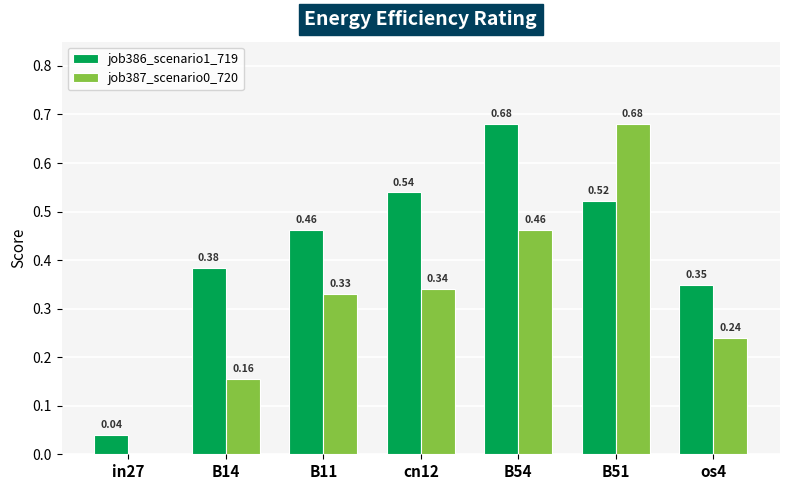

What is the sum of all job386_scenario1_719 values?

3.0